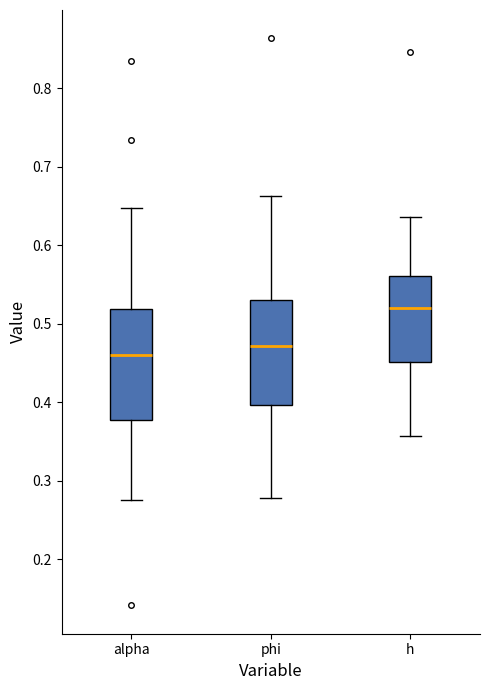

Where does the median line of the box for phi sit on the y-axis? The values are not printed on the chart, so give them approximately, as read against the axis.

0.47